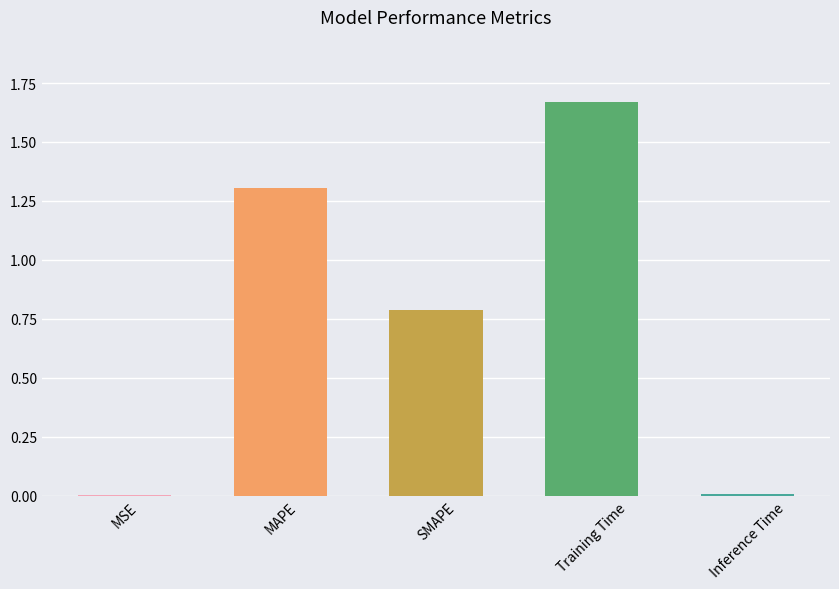

What is the maximum value shown in the chart?

1.7